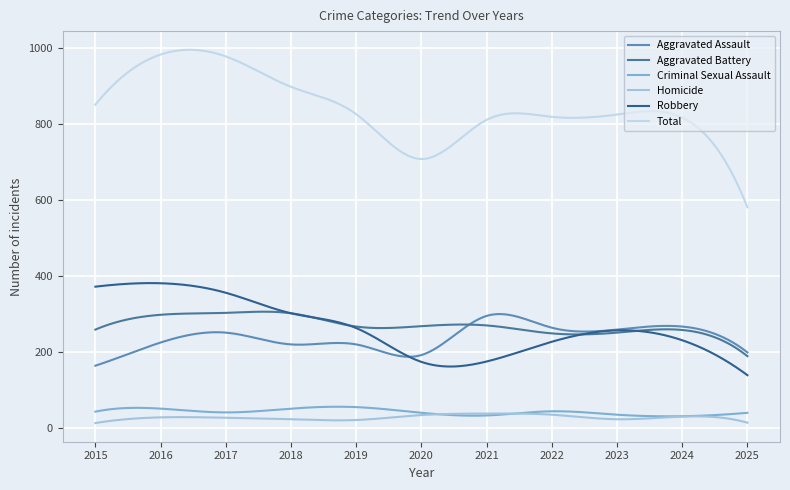

What is the value of the Aggravated Battery point at the 9th from the left?

251